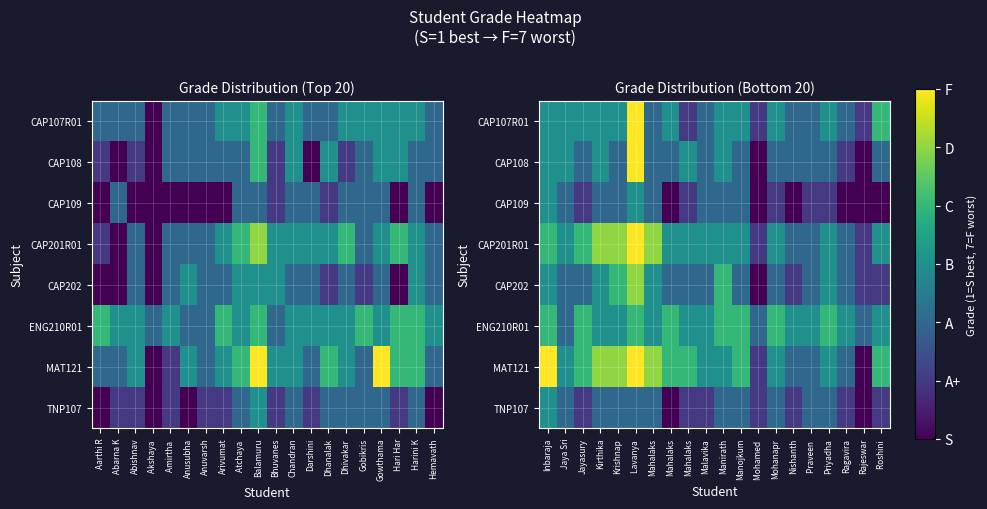

List the series in order of their peak value, lowest first.

CAP109, TNP107, ENG210R01, CAP202, CAP107R01, CAP108, CAP201R01, MAT121